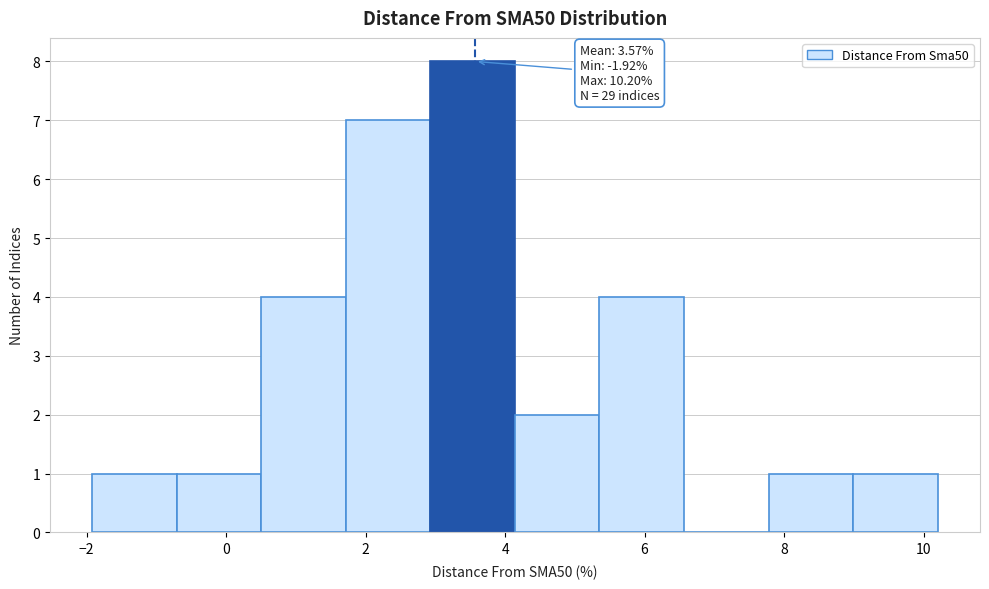

Over which range of the x-axis is the bar tallest?

3.0 to 4.2